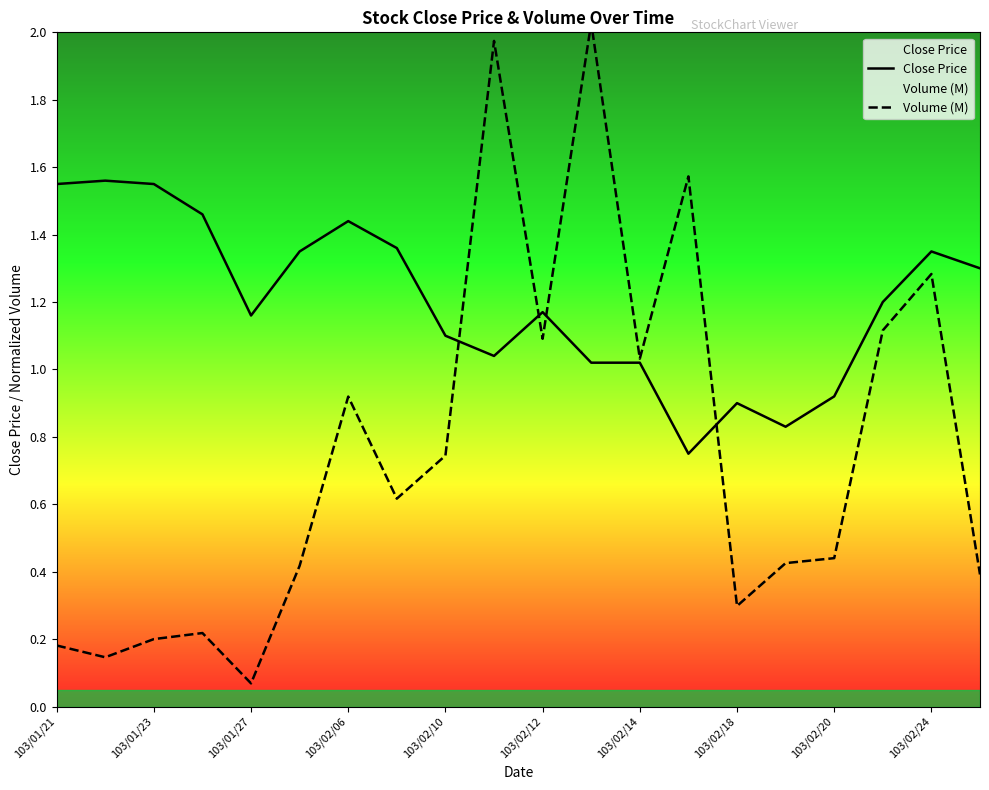

What is the difference between the highest and lowest values at 103/02/24?

0.1